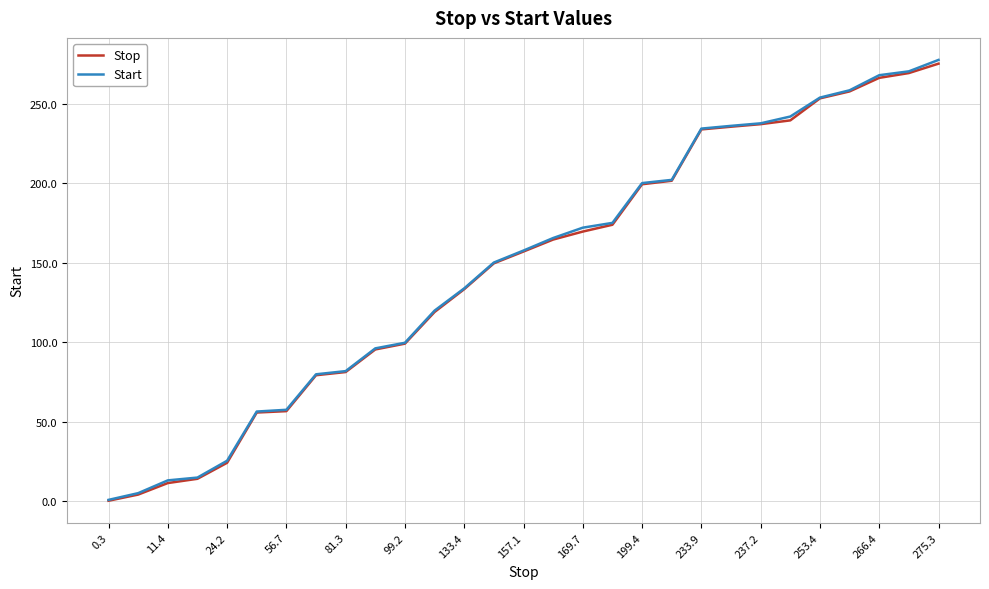

At how many categories does at least one series exceed 116?

18